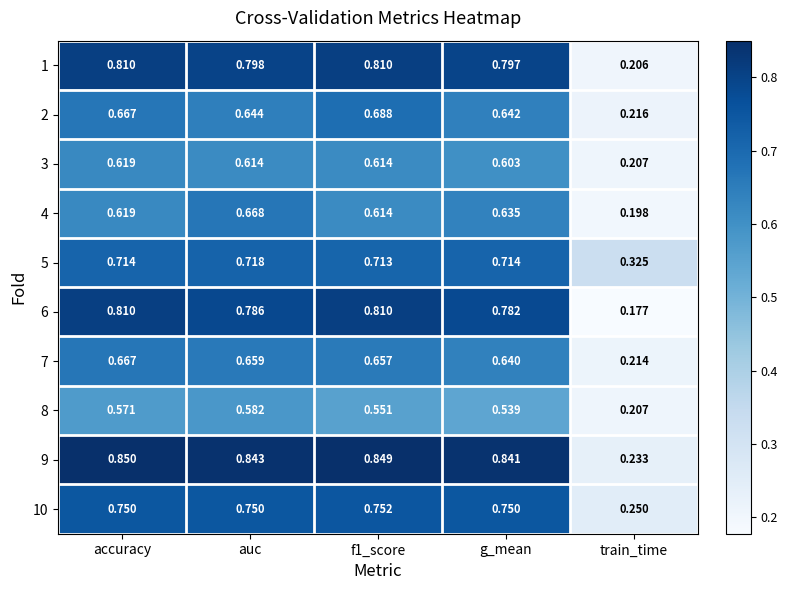

What is the total value across all series at auc?

7.1